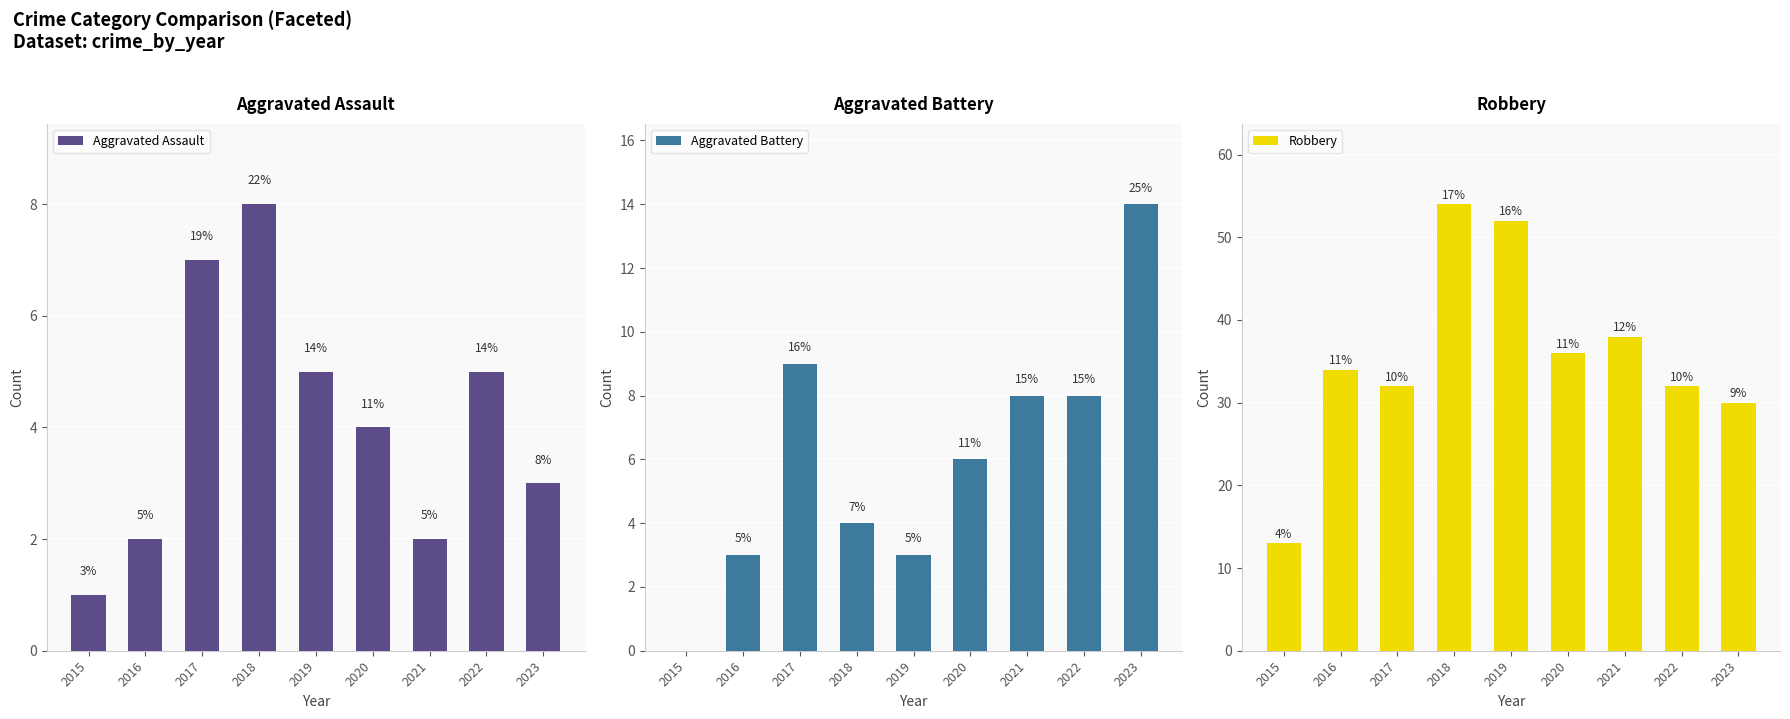

What is the approximate value of Aggravated Battery at 2020, to the nearest 5?

5